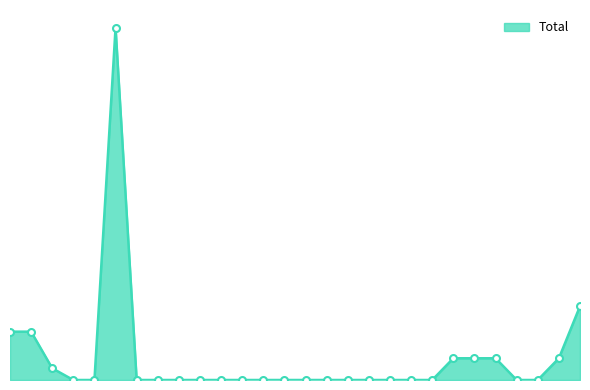

Reading right to left, transcribe all the data shown in this chart.

2023-02-28=258	2023-02-27=76	2023-02-26=0	2023-02-25=0	2023-02-24=76	2023-02-23=76	2023-02-22=76	2023-02-21=0	2023-02-20=0	2023-02-19=0	2023-02-18=0	2023-02-17=0	2023-02-16=0	2023-02-15=0	2023-02-14=0	2023-02-13=0	2023-02-12=0	2023-02-11=0	2023-02-10=0	2023-02-09=0	2023-02-08=0	2023-02-07=0	2023-02-06=1232	2023-02-05=0	2023-02-04=0	2023-02-03=41	2023-02-02=169	2023-02-01=169